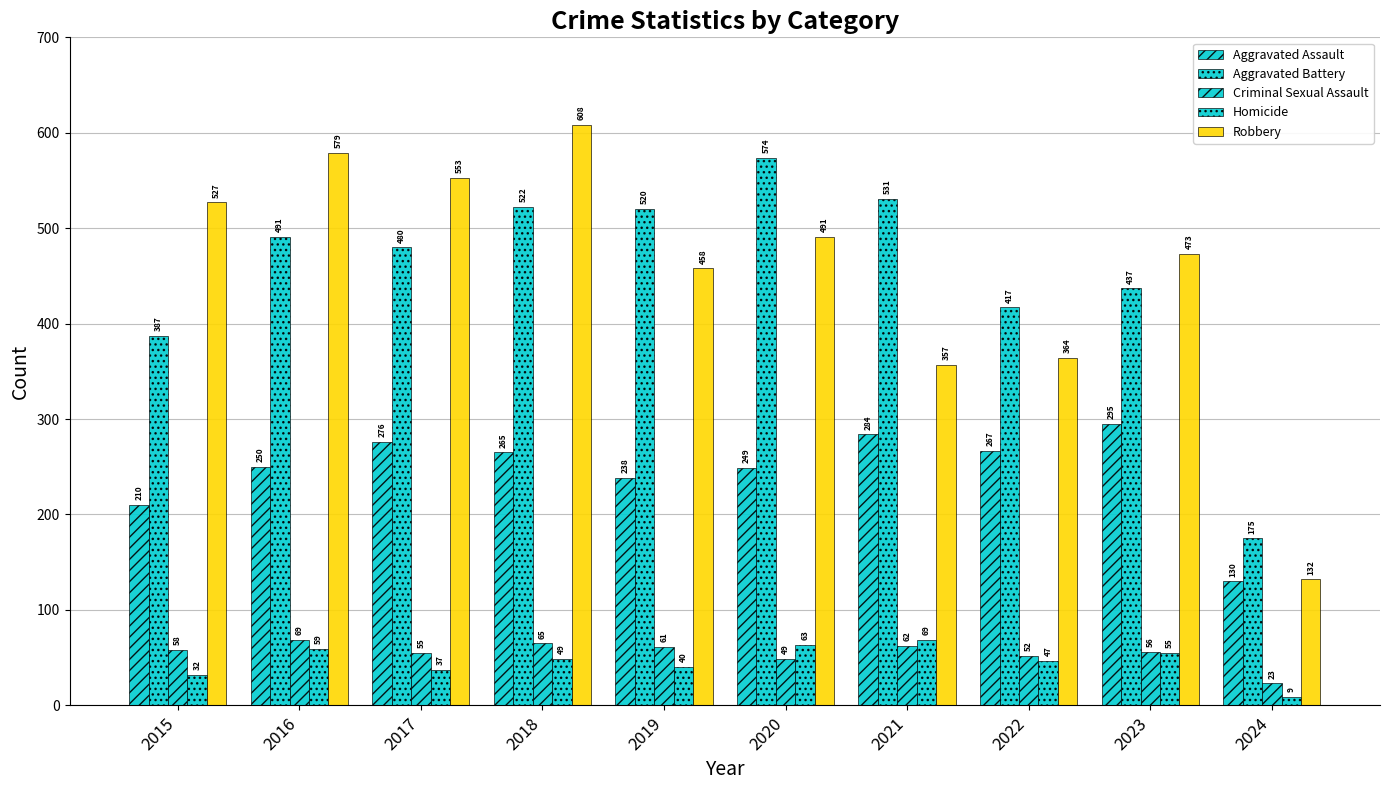

Which series has the largest range (max minus min)?

Robbery